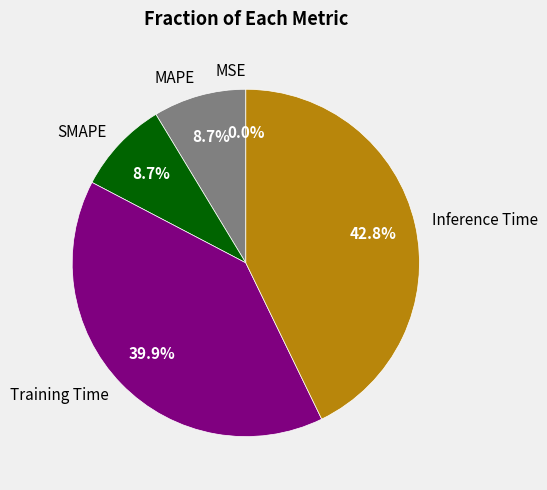

Which category has the biggest portion of the pie?

Inference Time